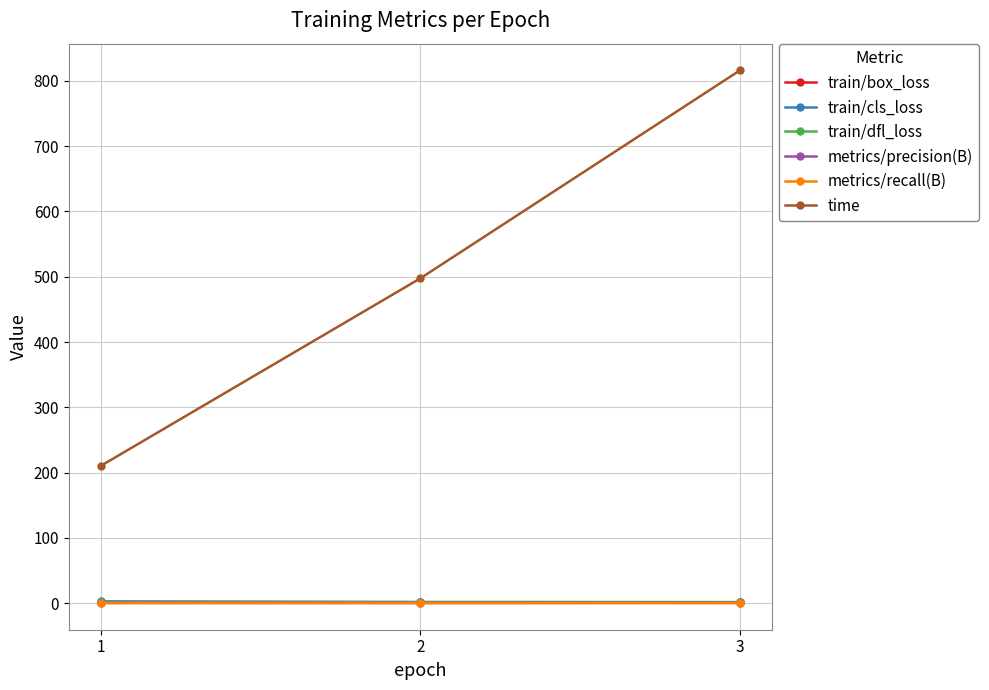

Which series has the largest total across all categories?

time